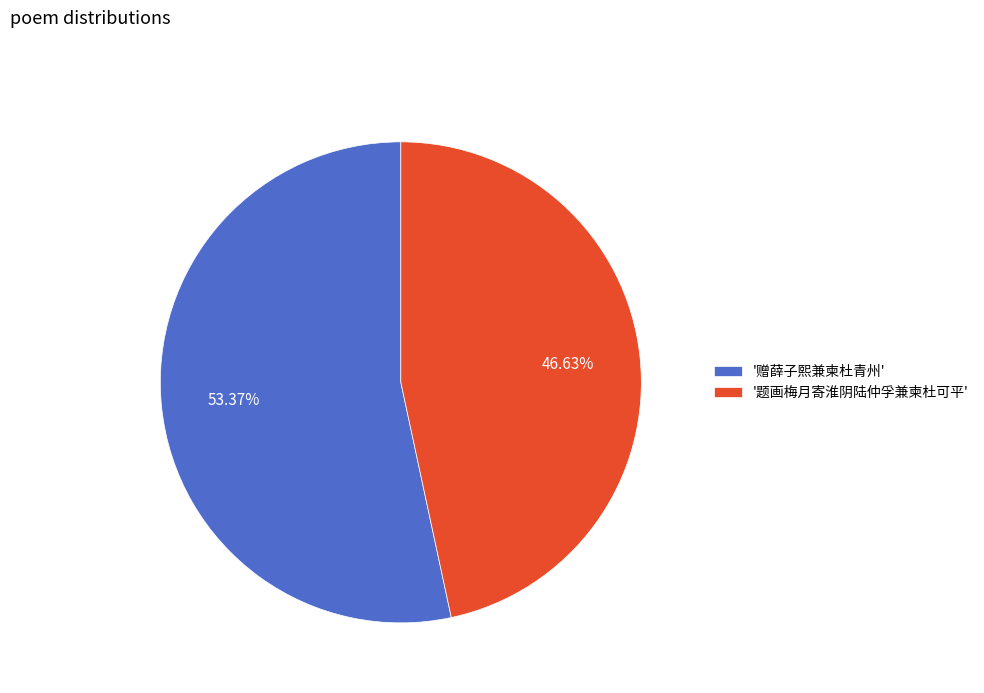

What is the ratio of the value at '题画梅月寄淮阴陆仲孚兼柬杜可平' to the value at '赠薛子熙兼柬杜青州'?

0.9